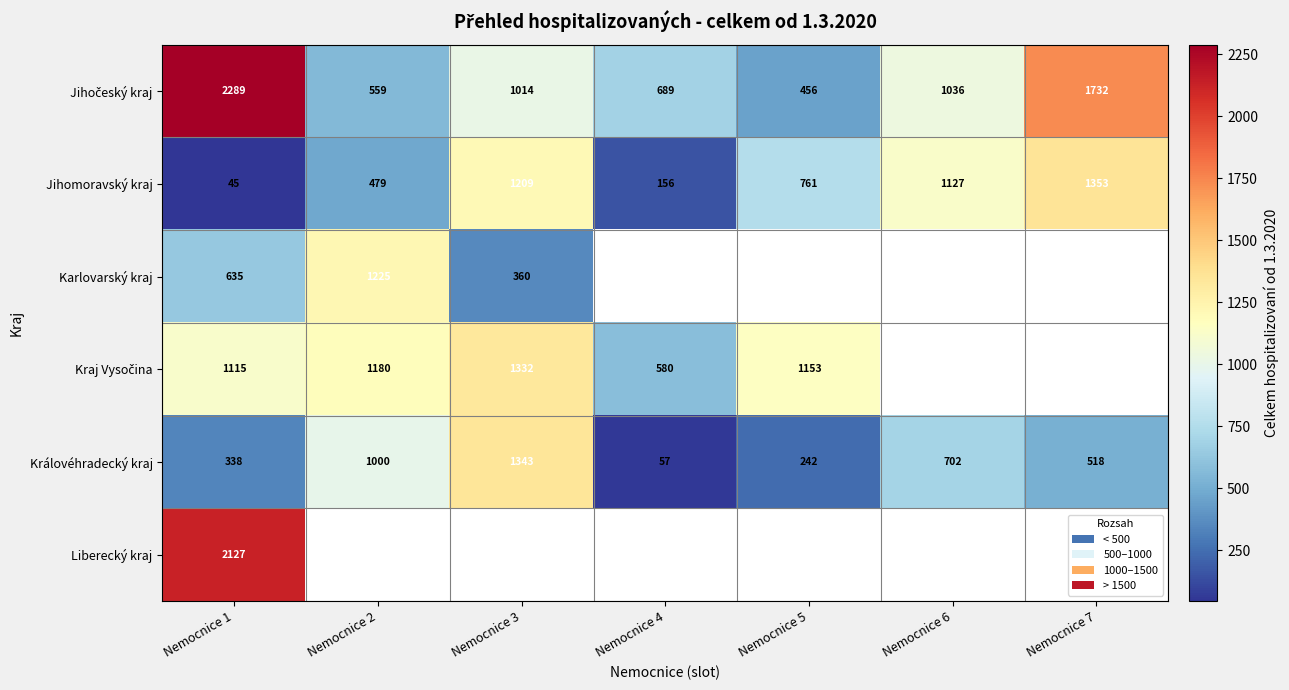

Read the Královéhradecký kraj value at Nemocnice 7, to the nearest 100.

500